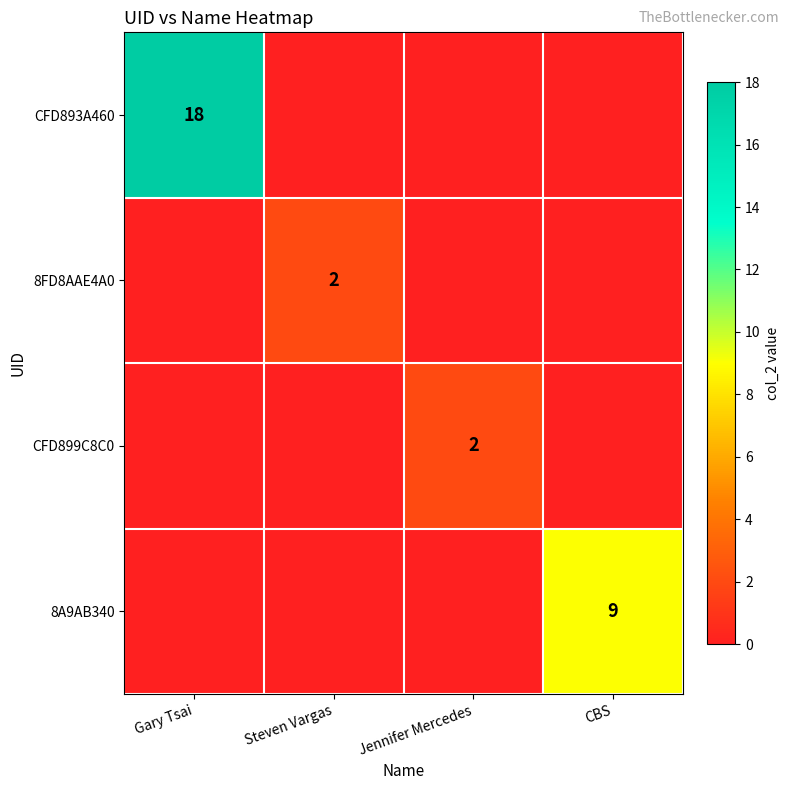

True or false: 8A9AB340 has a value of 5 at CBS.

False